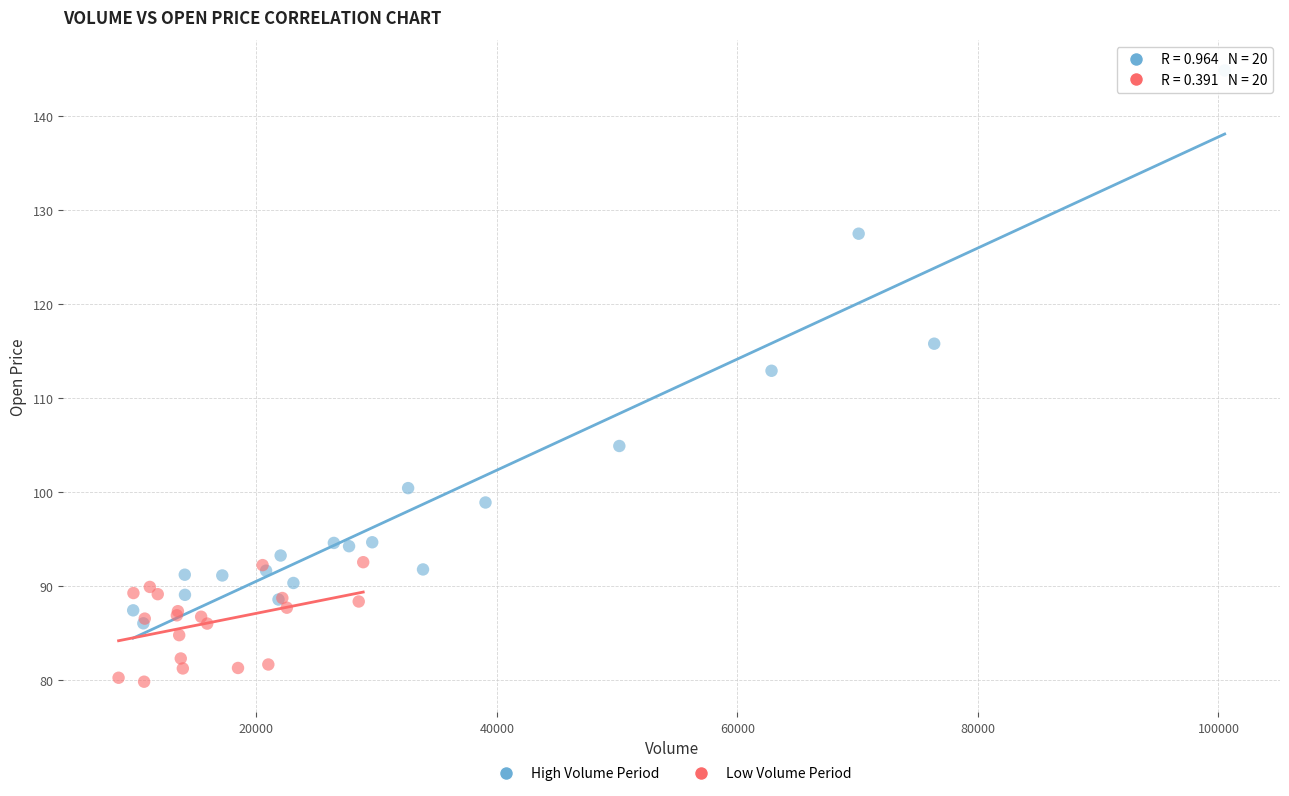

Which series reaches the minimum Y coordinate?

Low Volume Period